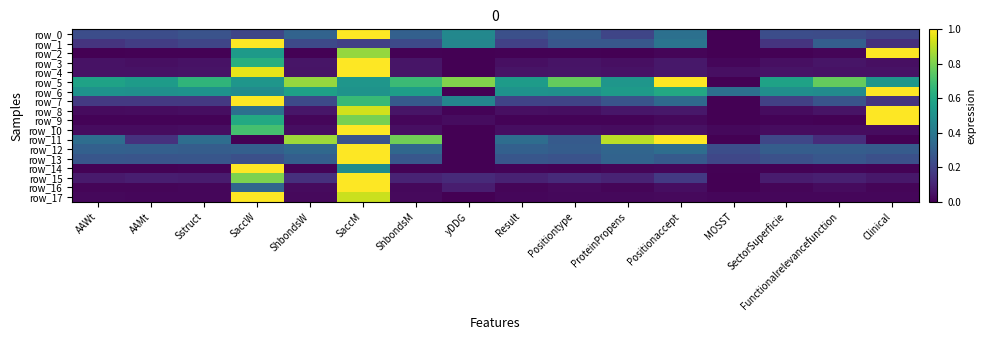

How many positive values does the row_4 series have?

15